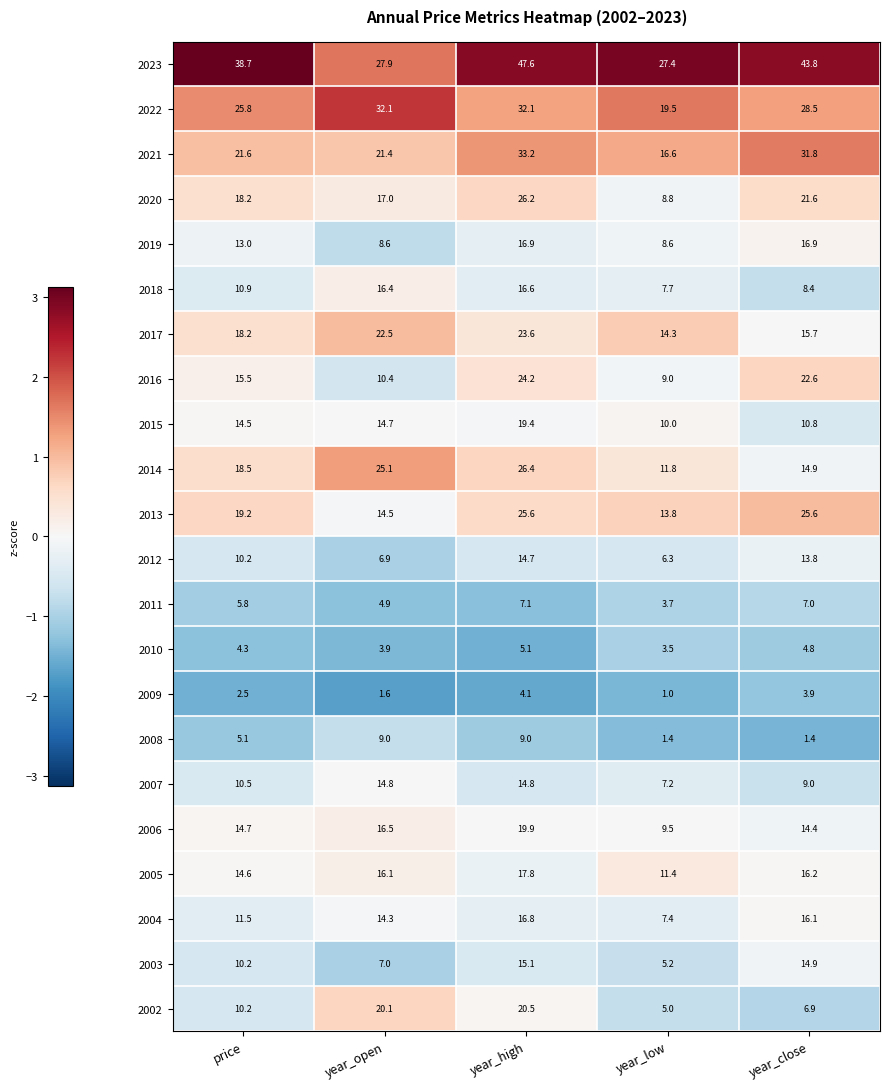

Is it true that 2003 equals 6.9 at year_low?

False